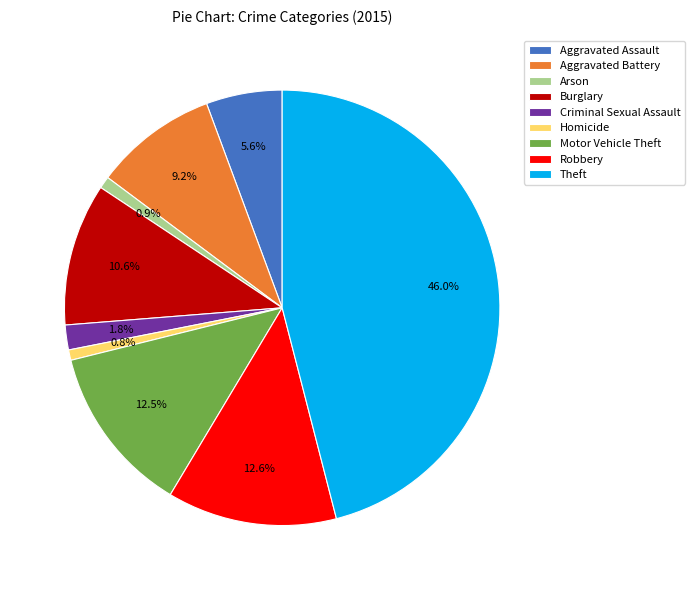

Does Aggravated Assault represent more than half of the total?

No